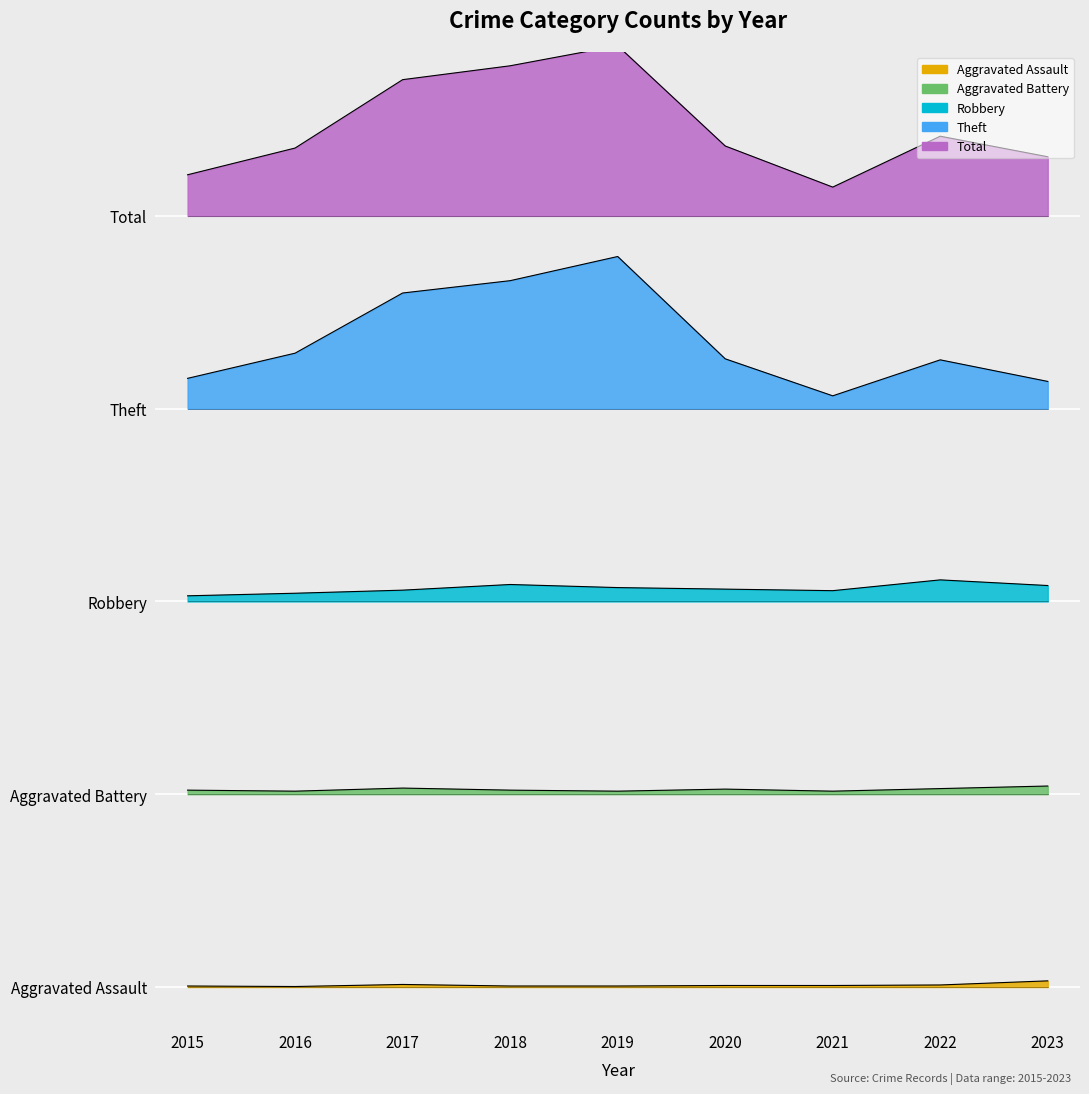

What is the value of the Aggravated Assault point at the 2nd from the left?

0.4